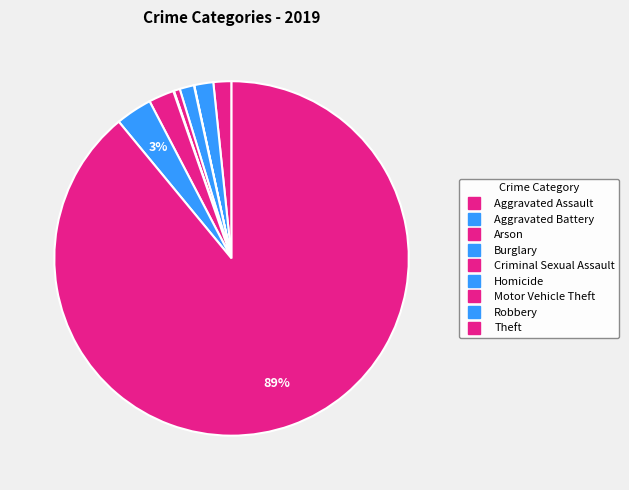

True or false: Arson accounts for 8% of the total.

False